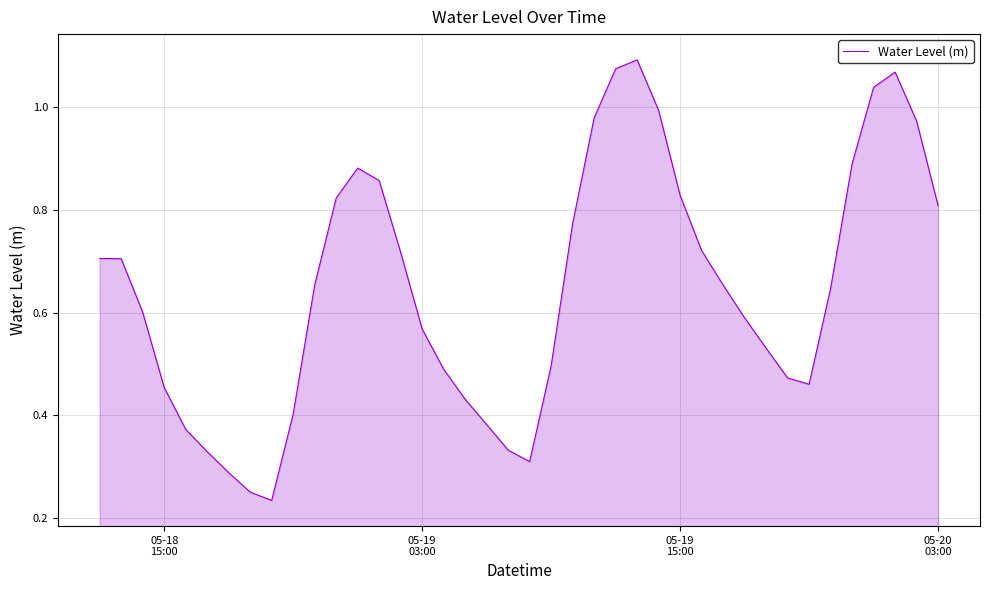

Reading left to right, what are all the values shown in this chart?

0.7	0.7	0.6	0.5	0.4	0.3	0.3	0.3	0.2	0.4	0.7	0.8	0.9	0.9	0.7	0.6	0.5	0.4	0.4	0.3	0.3	0.5	0.8	1.0	1.1	1.1	1.0	0.8	0.7	0.7	0.6	0.5	0.5	0.5	0.6	0.9	1.0	1.1	1.0	0.8